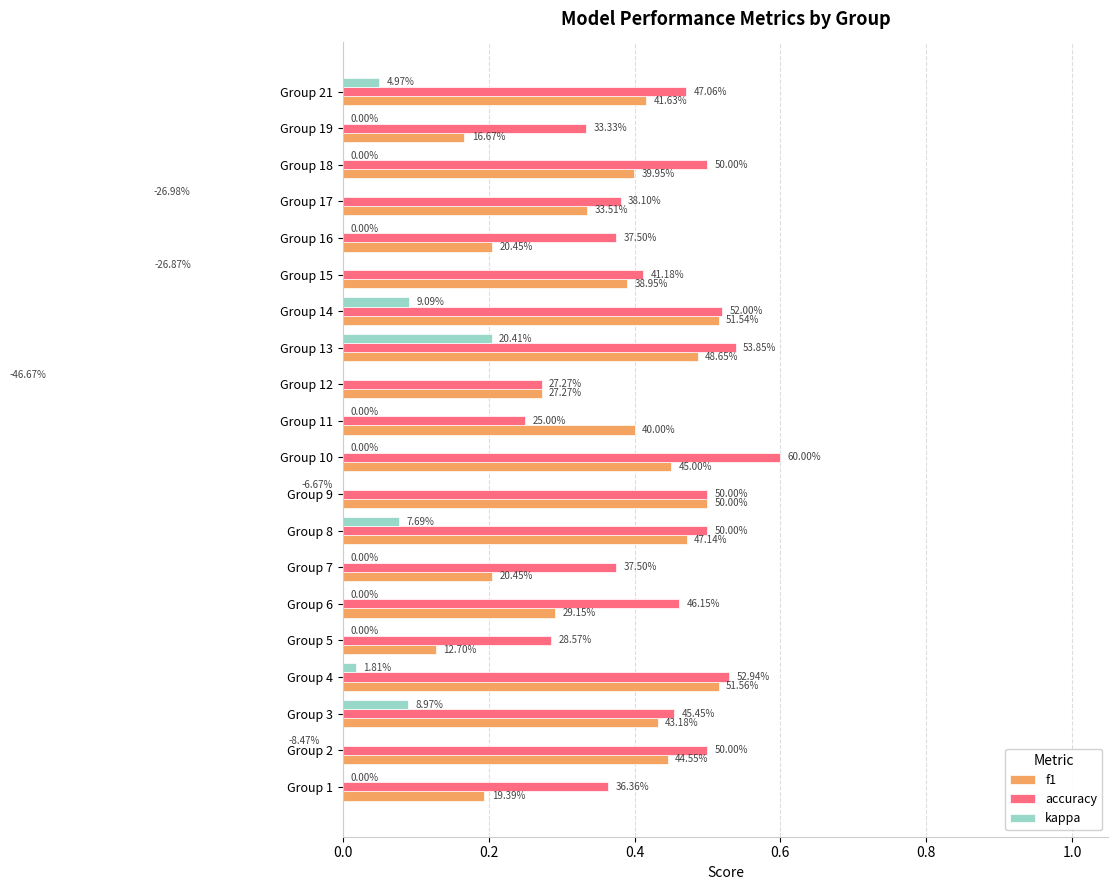

How many bars are there in each group?

3